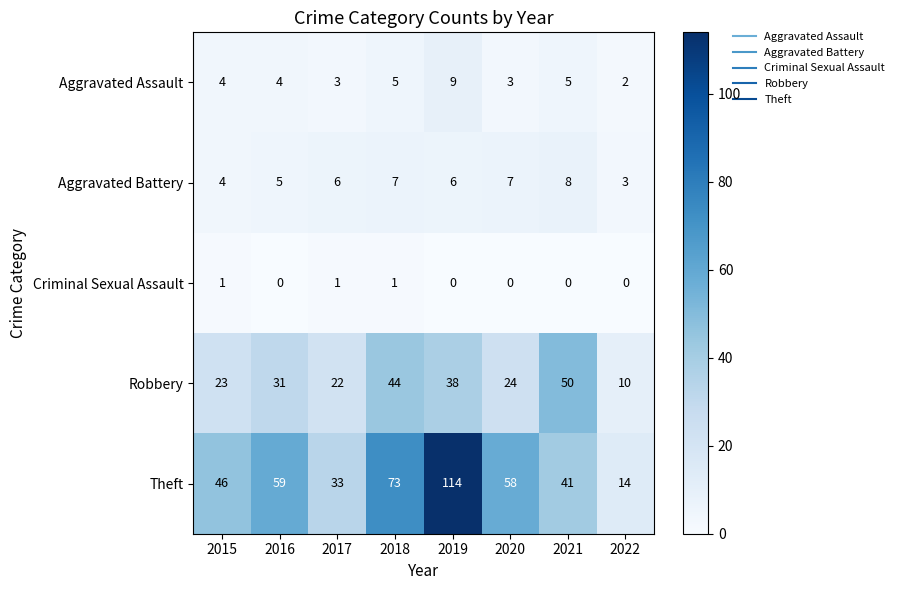

What is the difference between the highest and lowest values at 2017?

32